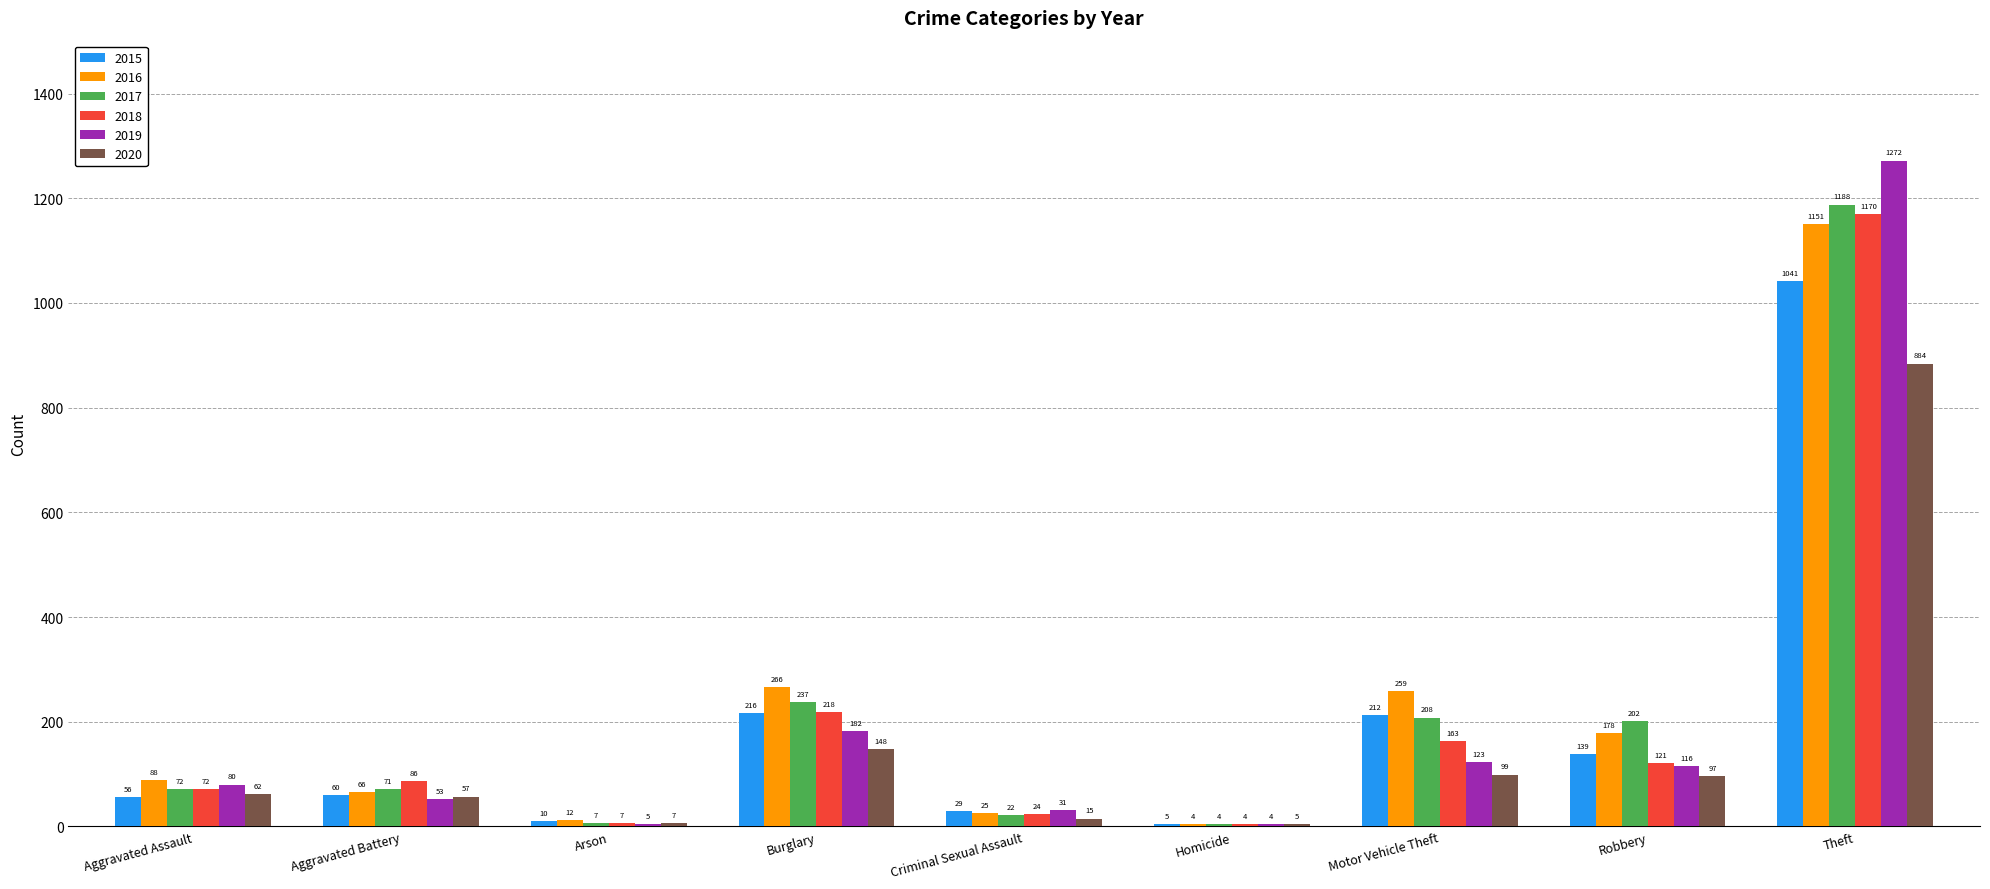

Reading right to left, extract all data points from this chart.

2015: 1041	139	212	5	29	216	10	60	56
2016: 1151	178	259	4	25	266	12	66	88
2017: 1188	202	208	4	22	237	7	71	72
2018: 1170	121	163	4	24	218	7	86	72
2019: 1272	116	123	4	31	182	5	53	80
2020: 884	97	99	5	15	148	7	57	62